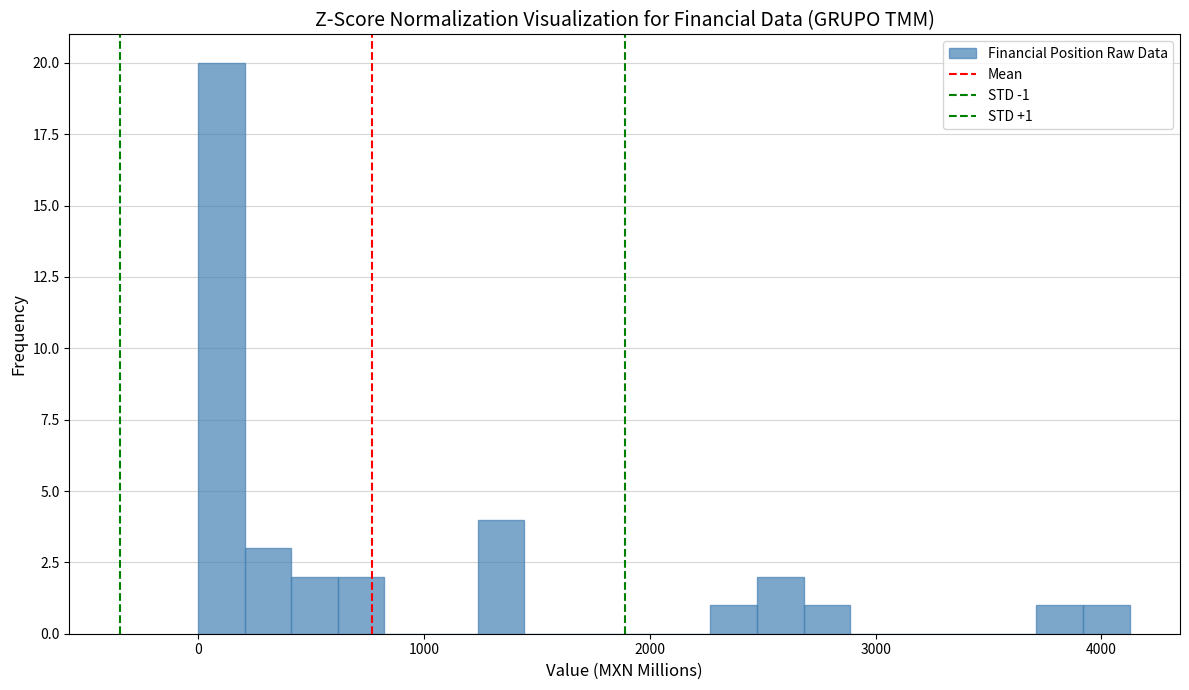

Read against the x-axis, roughly where is the centre of the tallest bar?

100